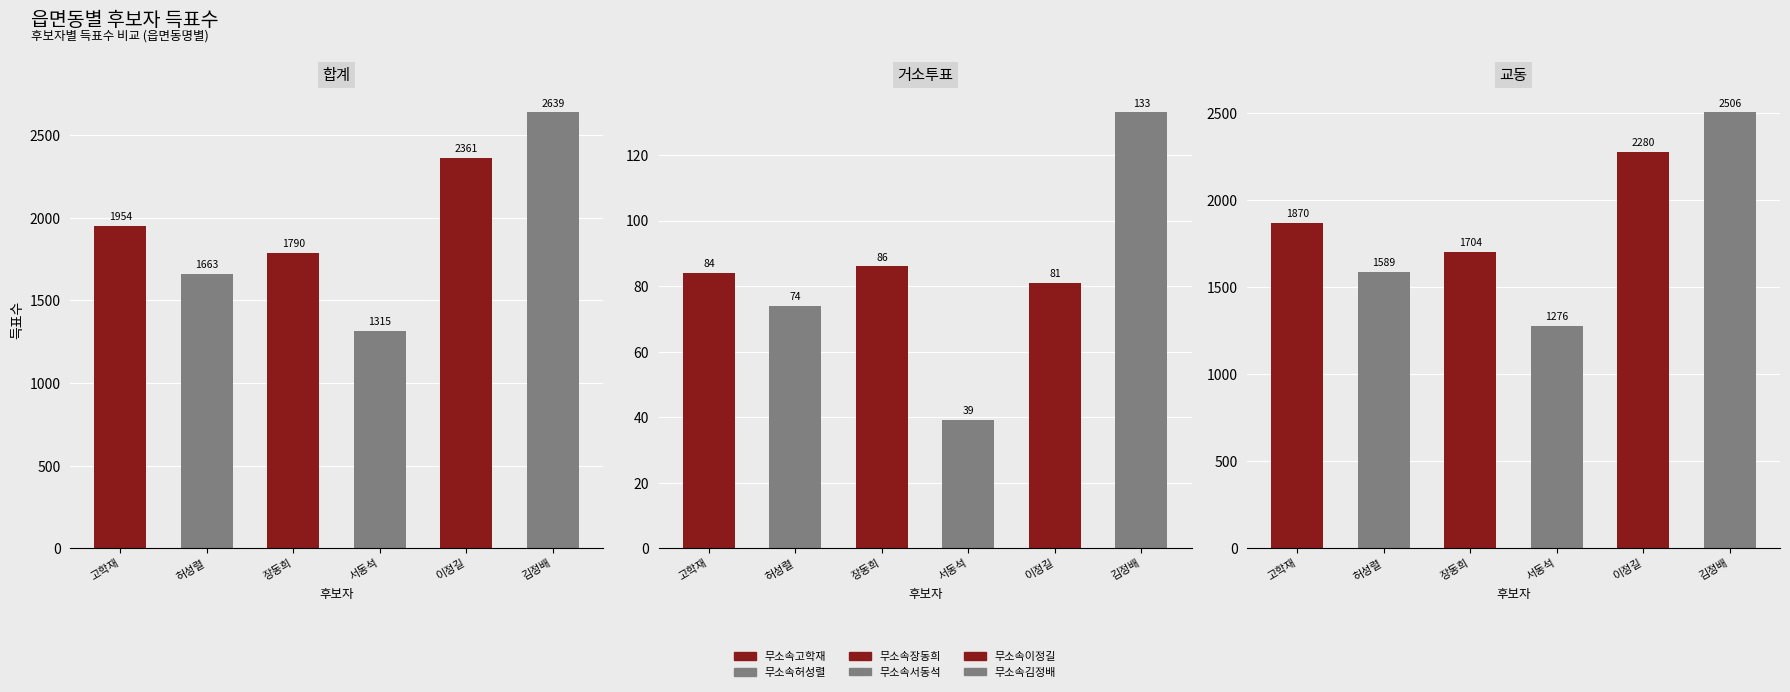

Which category has the highest value in the 무소속서동석 series?

합계